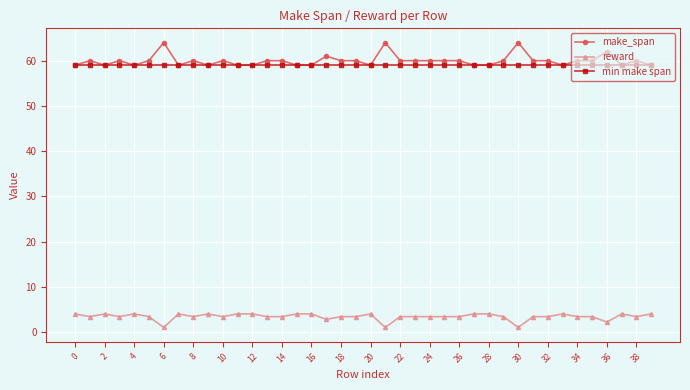

How many lines are shown in the chart?

3